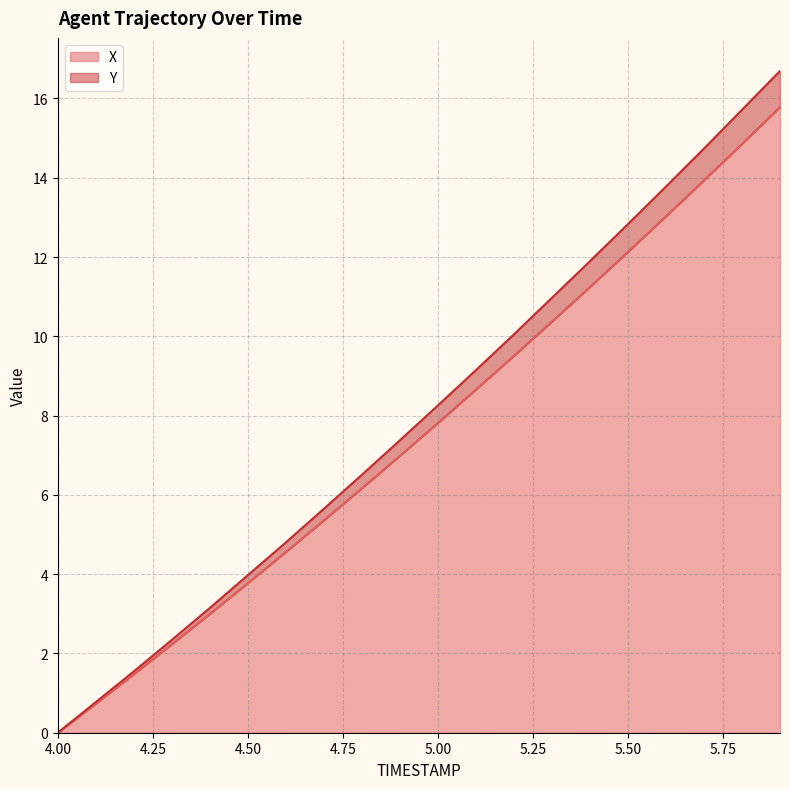

Which category has the highest value in the X series?

5.9